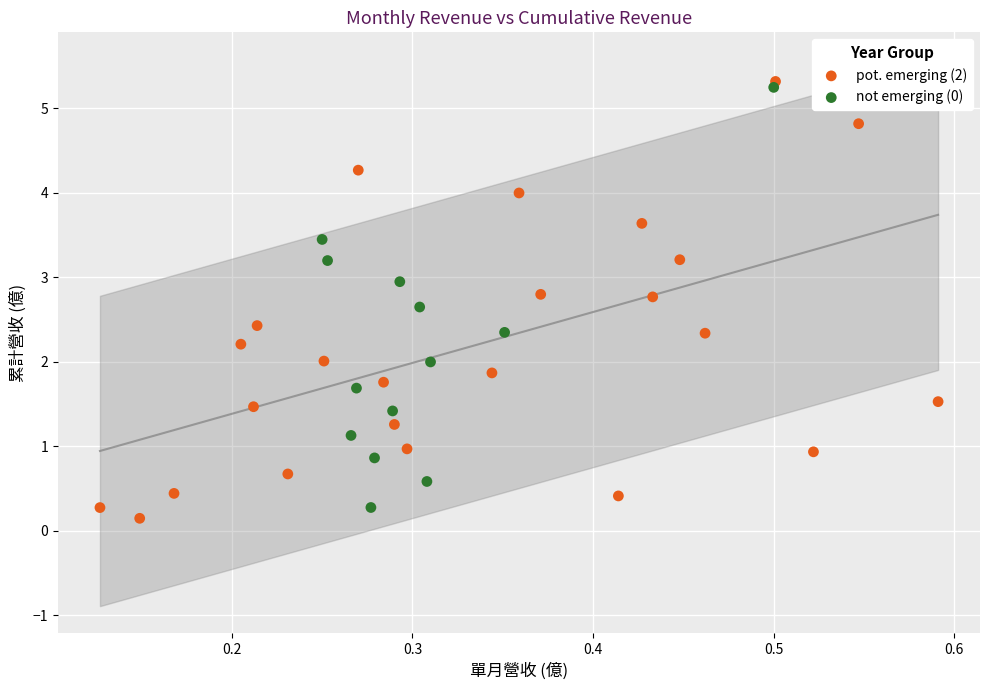

Which series has the largest Y range (max minus min)?

pot. emerging (2)